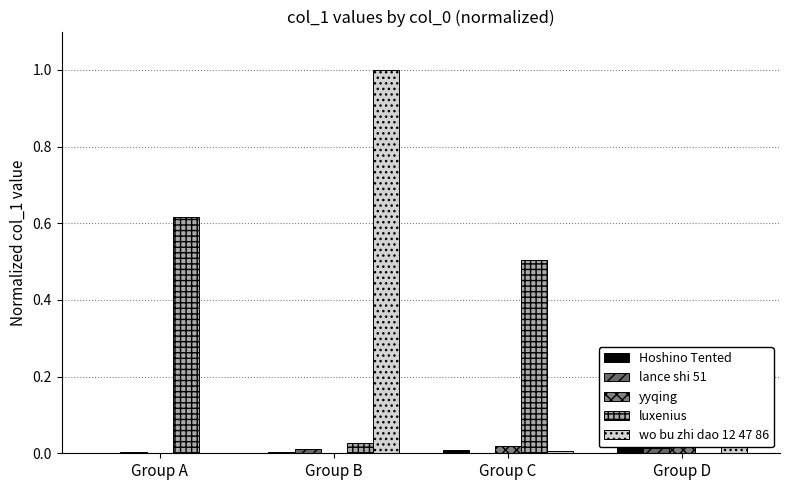

Between Group A and Group C, which series saw the biggest shift?

luxenius